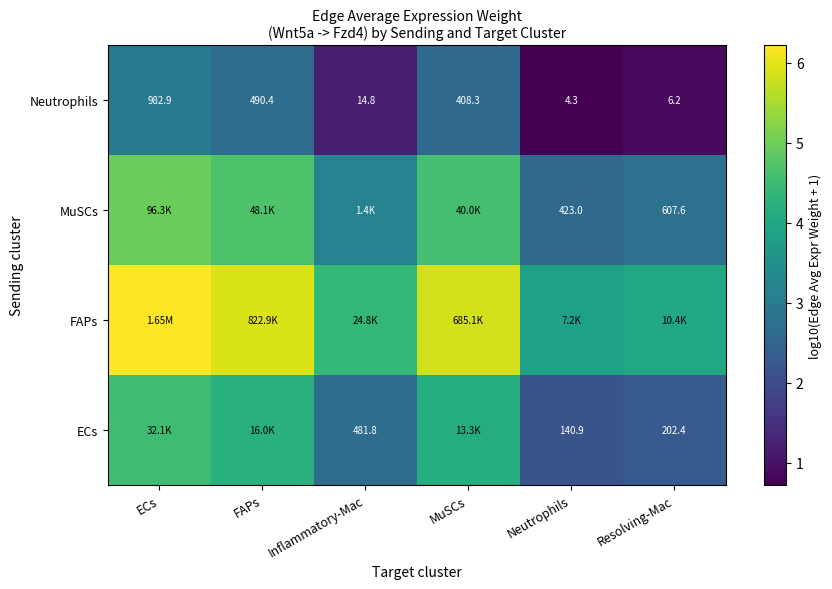

How many data points in Neutrophils are above 408?

3